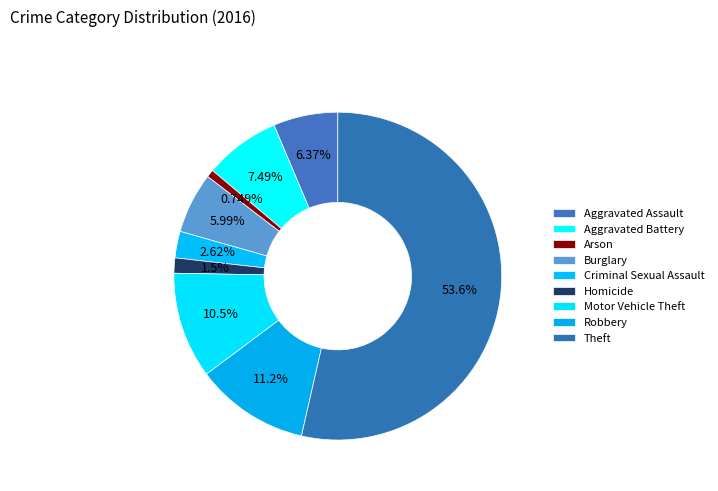

To the nearest percent, what is the difference between the Robbery and Aggravated Battery slice percentages?

4%